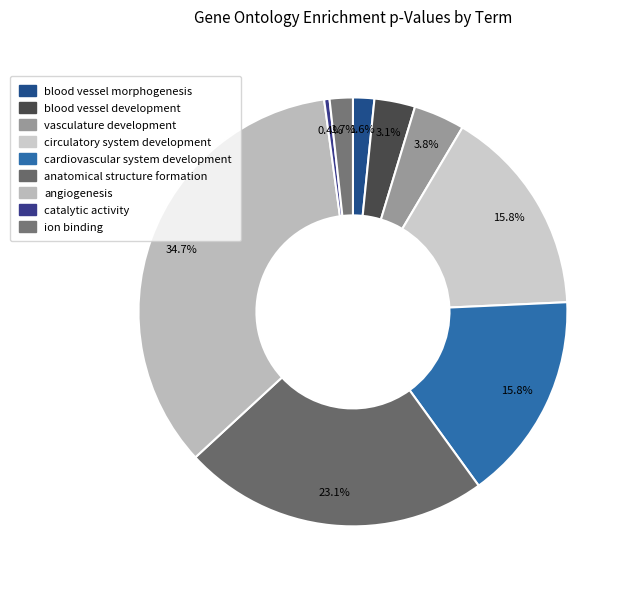

Between vasculature development and ion binding, which is larger?

vasculature development